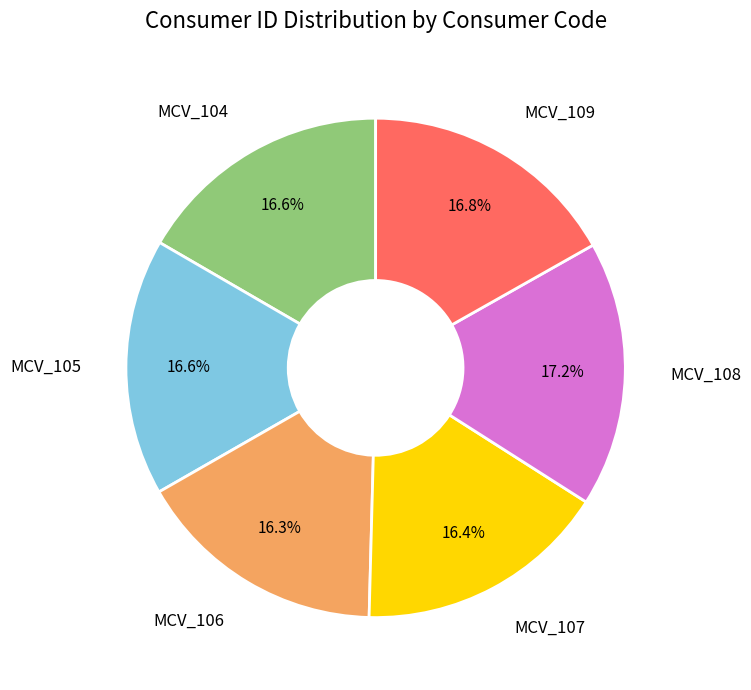

To the nearest percent, what portion does MCV_104 represent?

17%